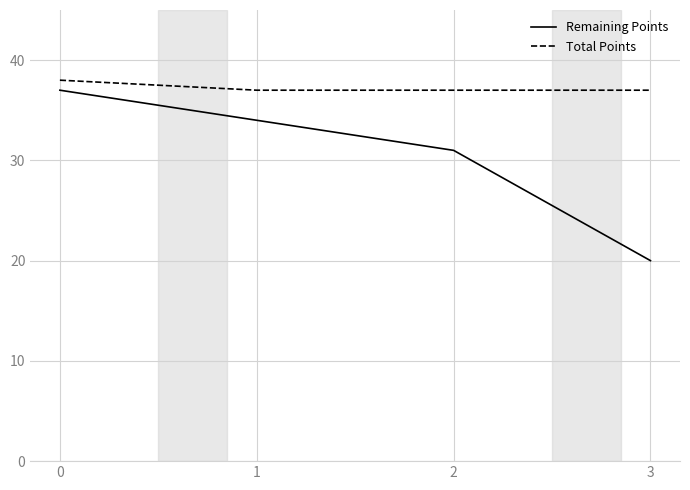

Rank the series at 1 from highest to lowest value.

Total Points, Remaining Points